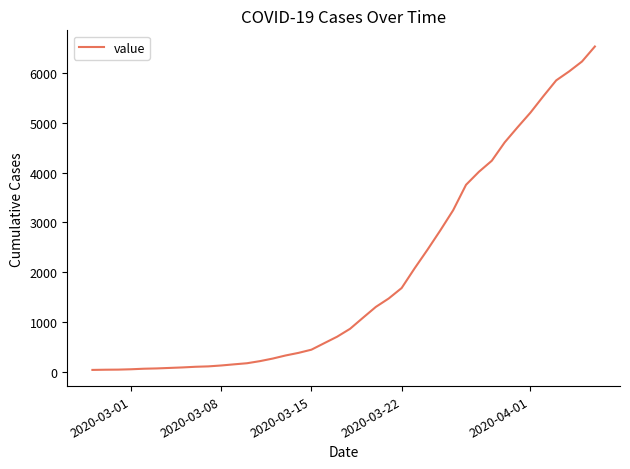

What is the difference between the maximum and minimum values?

6487